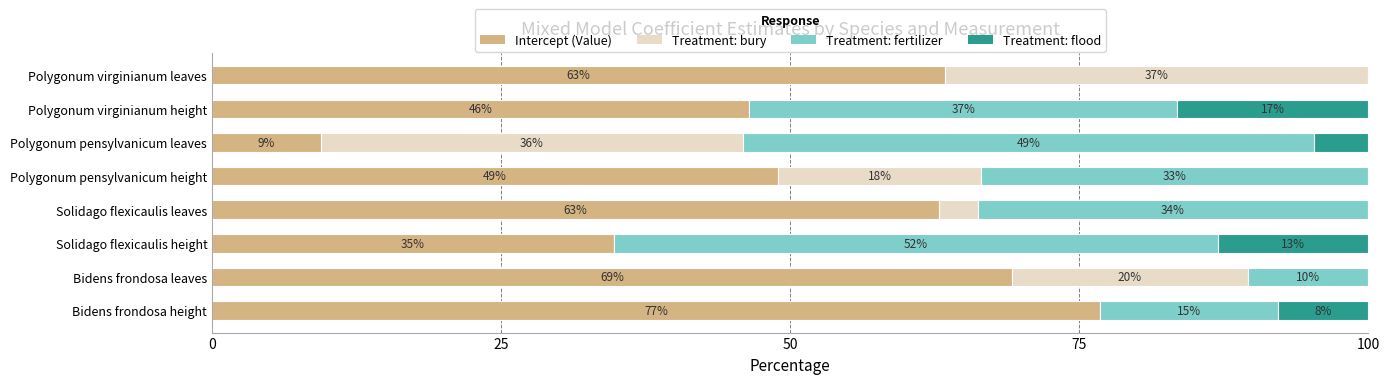

What are all the series names shown in the legend?

Intercept (Value), Treatment: bury, Treatment: fertilizer, Treatment: flood